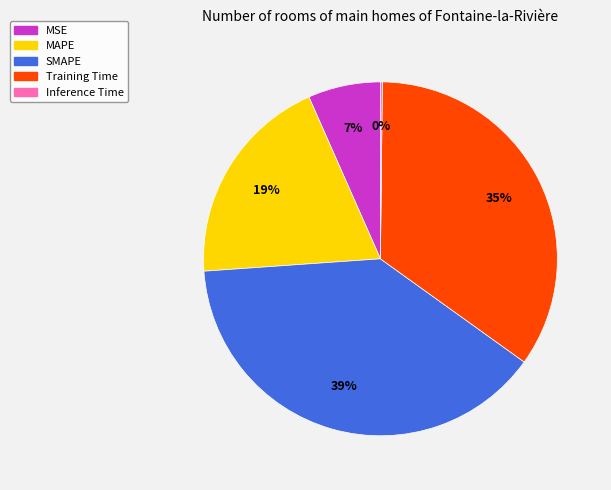

Combined, do Training Time and MAPE account for over 50%?

Yes